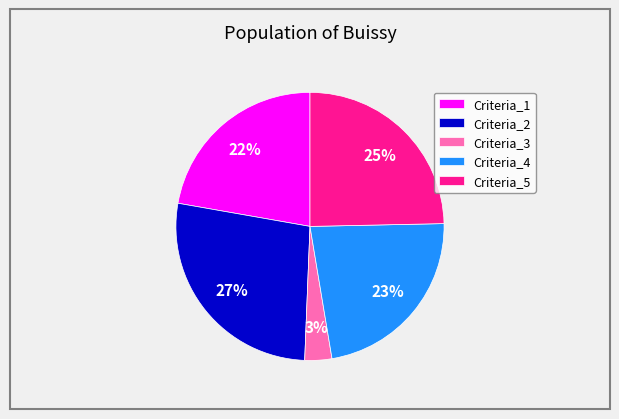

Is it true that Criteria_4 is 23% of the pie?

True